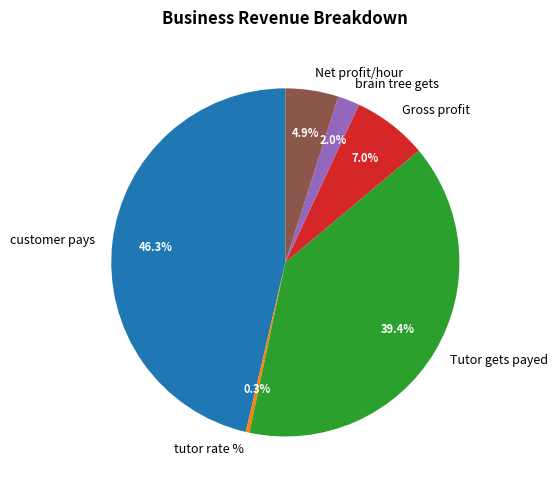

Rank the categories by value from highest to lowest.

customer pays, Tutor gets payed, Gross profit, Net profit/hour, brain tree gets, tutor rate %